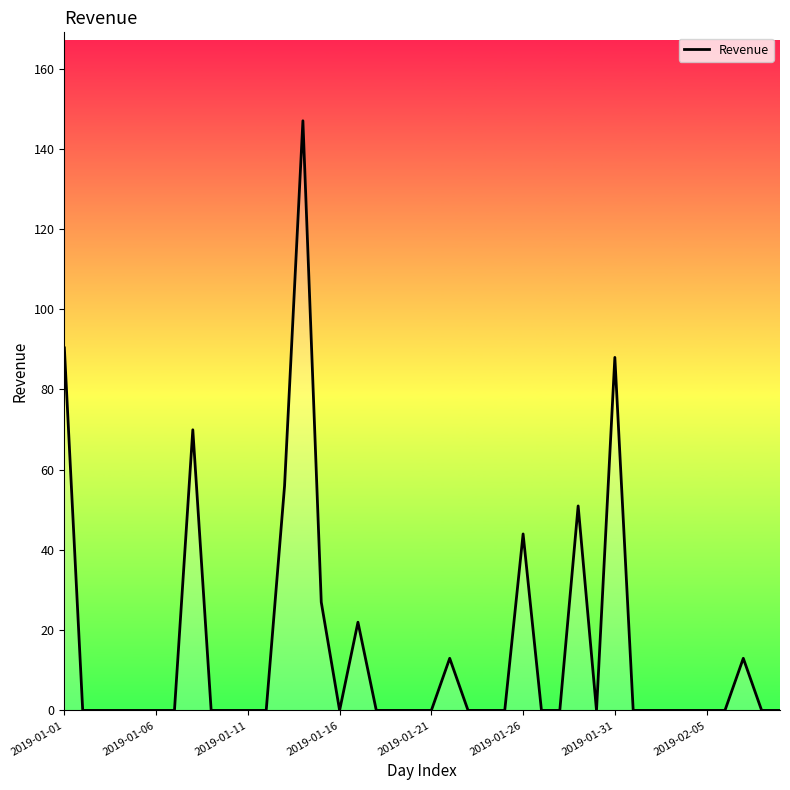

How many lines are shown in the chart?

1